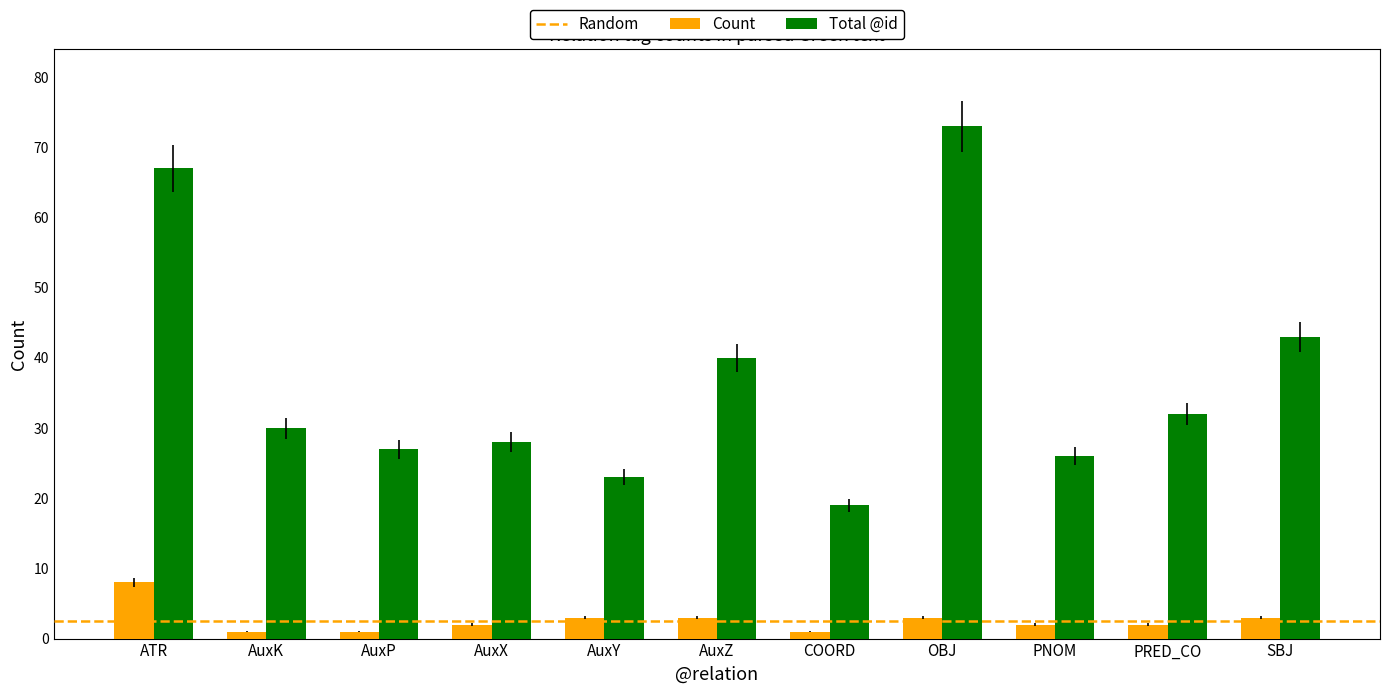

Which category has the highest value in the Total @id series?

OBJ